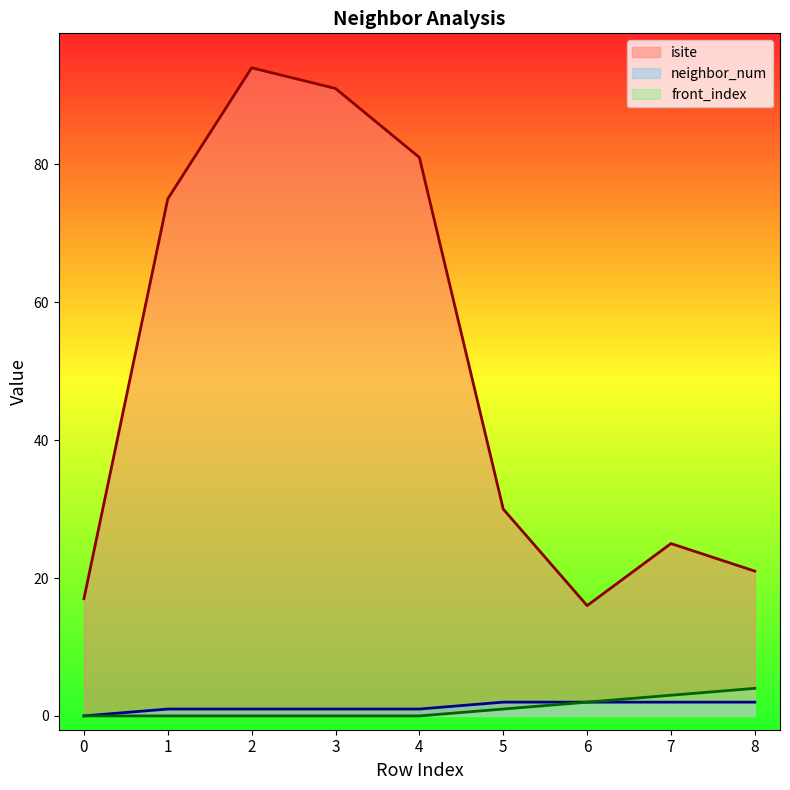

True or false: front_index has a value of 2 at 5.

False